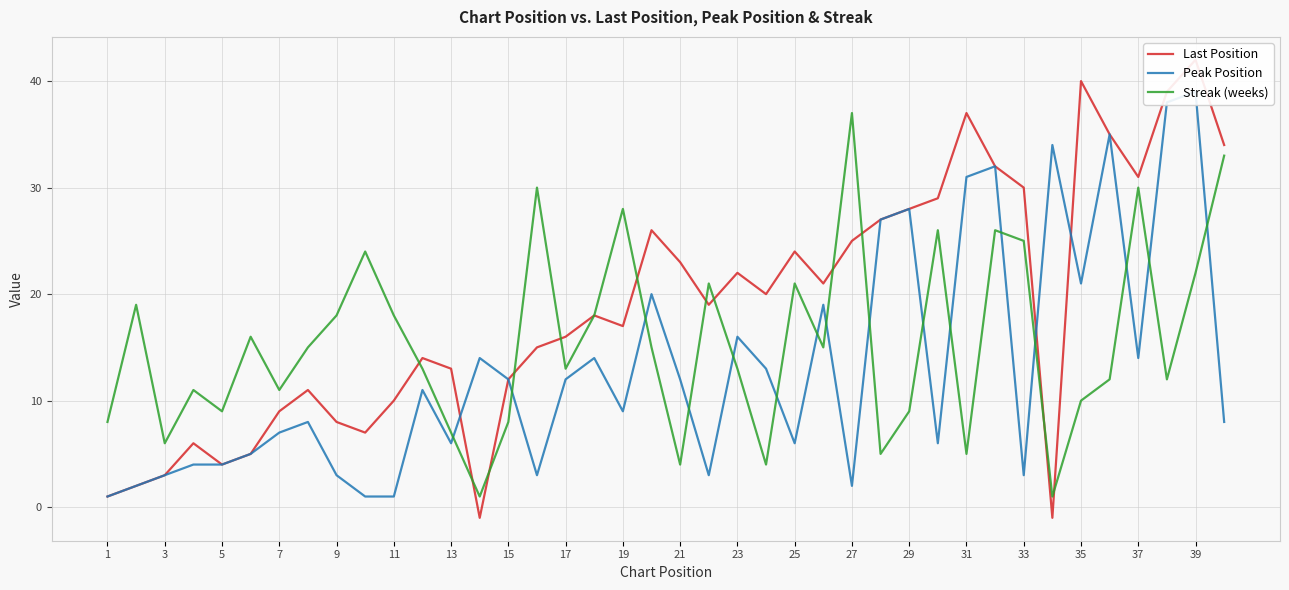

Reading left to right, extract all data points from this chart.

Last Position: 1	2	3	6	4	5	9	11	8	7	10	14	13	-1	12	15	16	18	17	26	23	19	22	20	24	21	25	27	28	29	37	32	30	-1	40	35	31	39	42	34
Peak Position: 1	2	3	4	4	5	7	8	3	1	1	11	6	14	12	3	12	14	9	20	12	3	16	13	6	19	2	27	28	6	31	32	3	34	21	35	14	38	39	8
Streak (weeks): 8	19	6	11	9	16	11	15	18	24	18	13	7	1	8	30	13	18	28	15	4	21	13	4	21	15	37	5	9	26	5	26	25	1	10	12	30	12	22	33